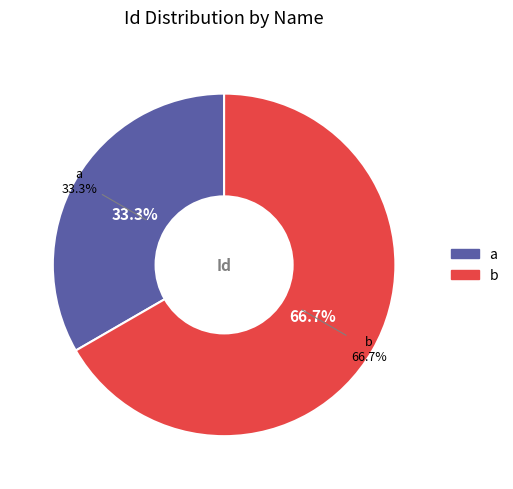

What percentage do b and a together represent?

100.0%